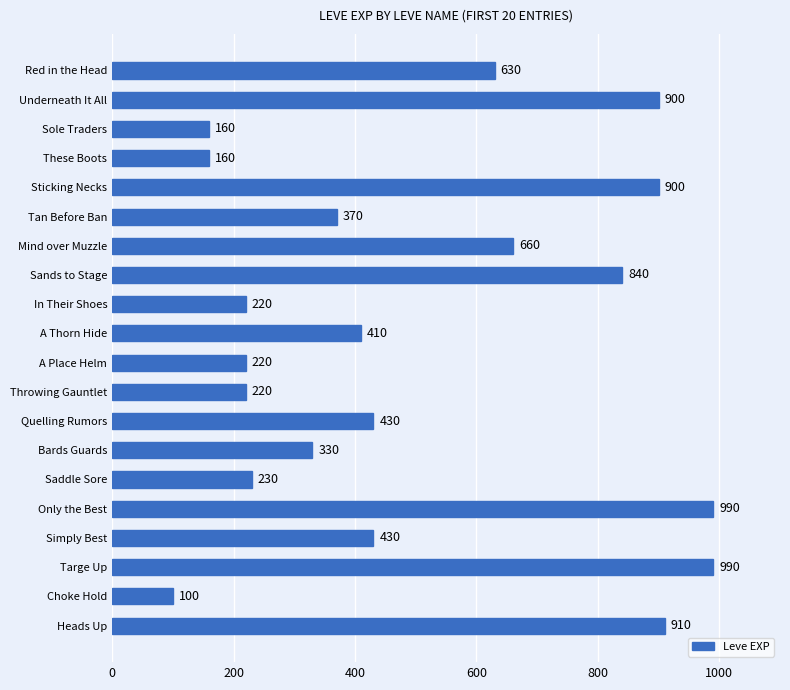

What is the difference between the maximum and minimum values?

890